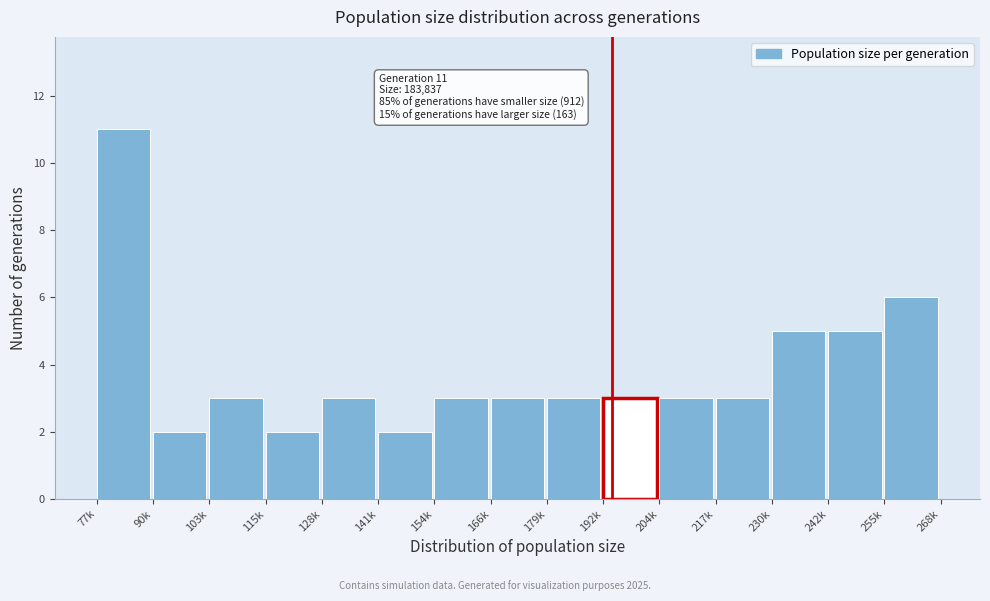

Reading left to right, list all the values displayed in this chart.

11	2	3	2	3	2	3	3	3	3	3	3	5	5	6